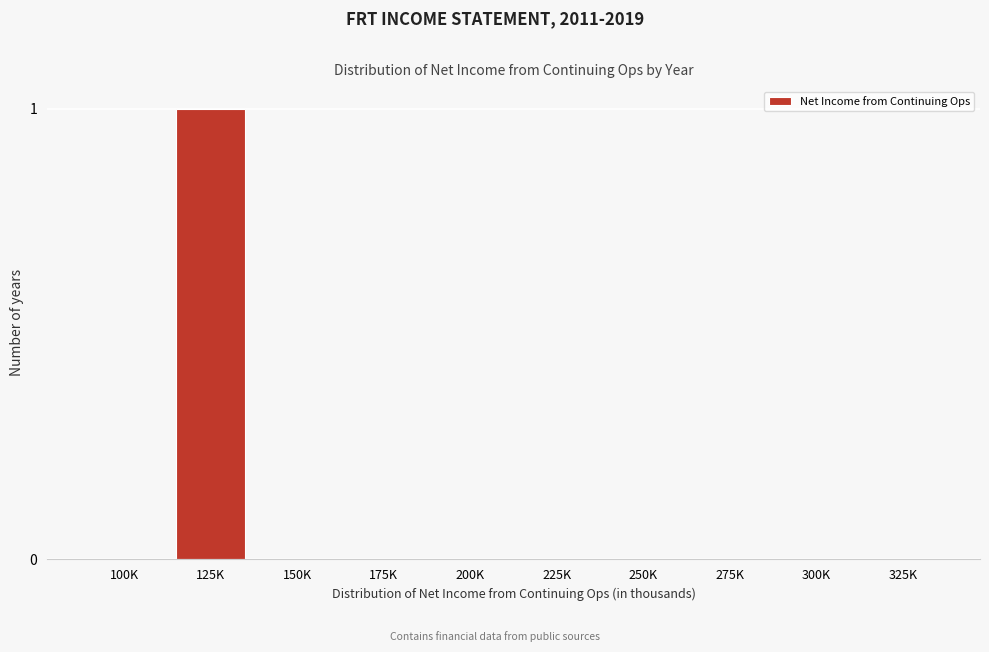

Reading left to right, list all the values displayed in this chart.

100K=0	125K=1	150K=0	175K=0	200K=0	225K=0	250K=0	275K=0	300K=0	325K=0